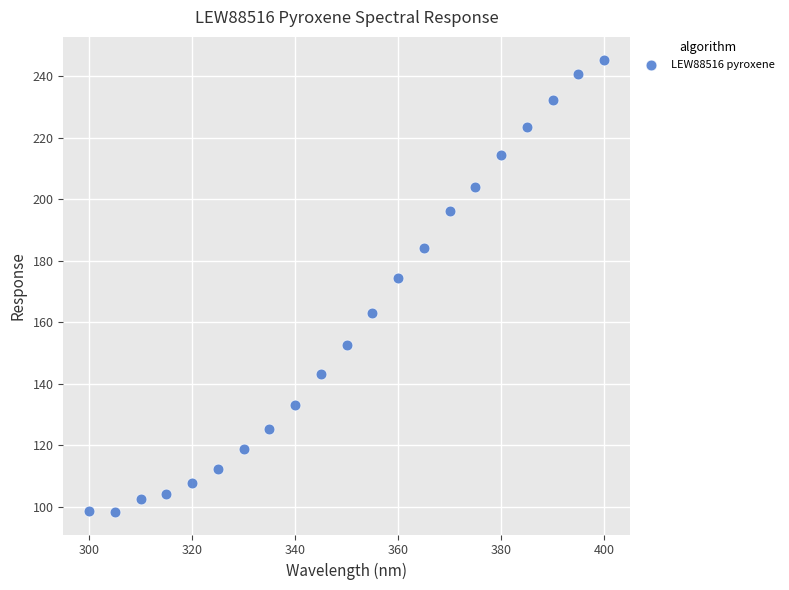

What is the range of X values (max minus min)?

100.0